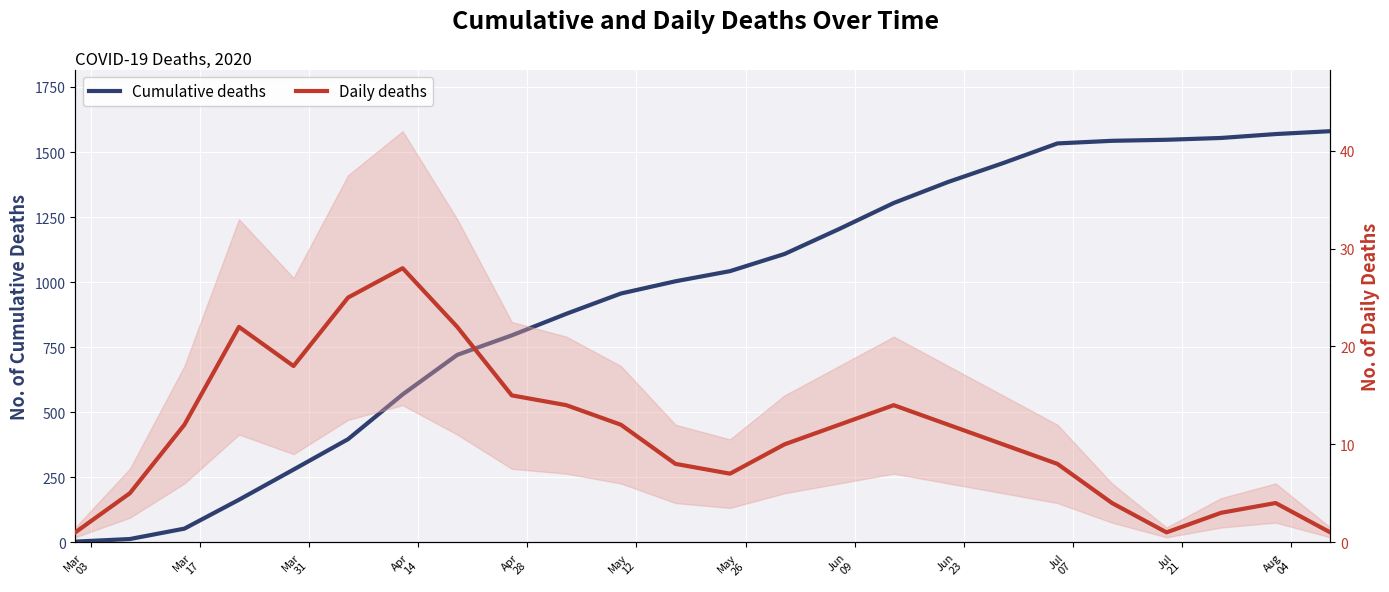

At how many categories does at least one series exceed 501?

18